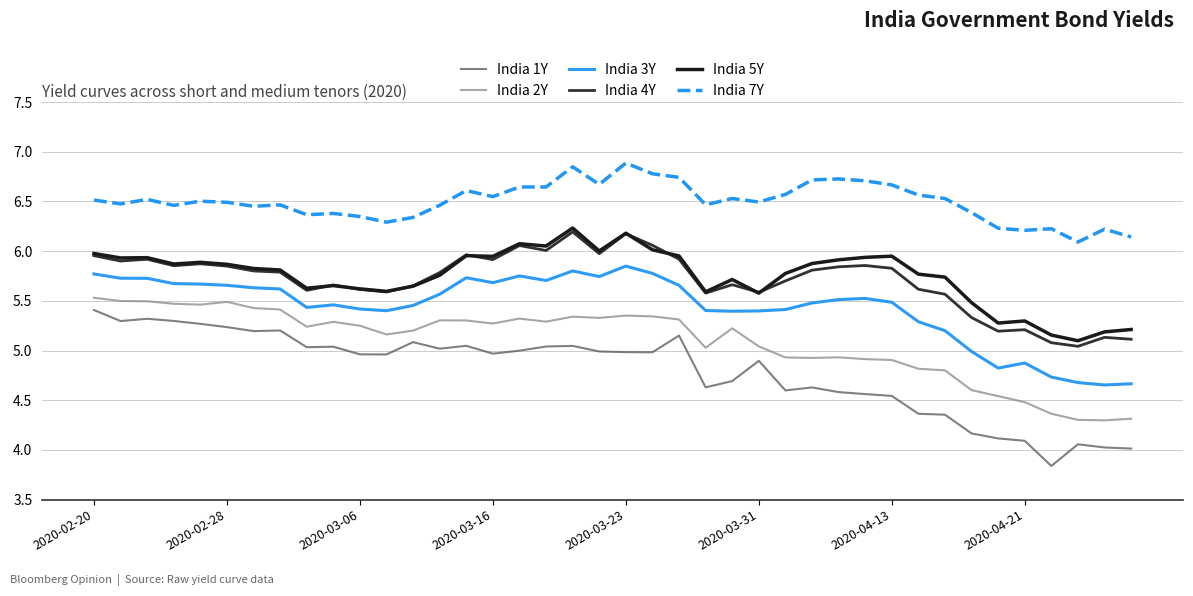

How many lines are shown in the chart?

6